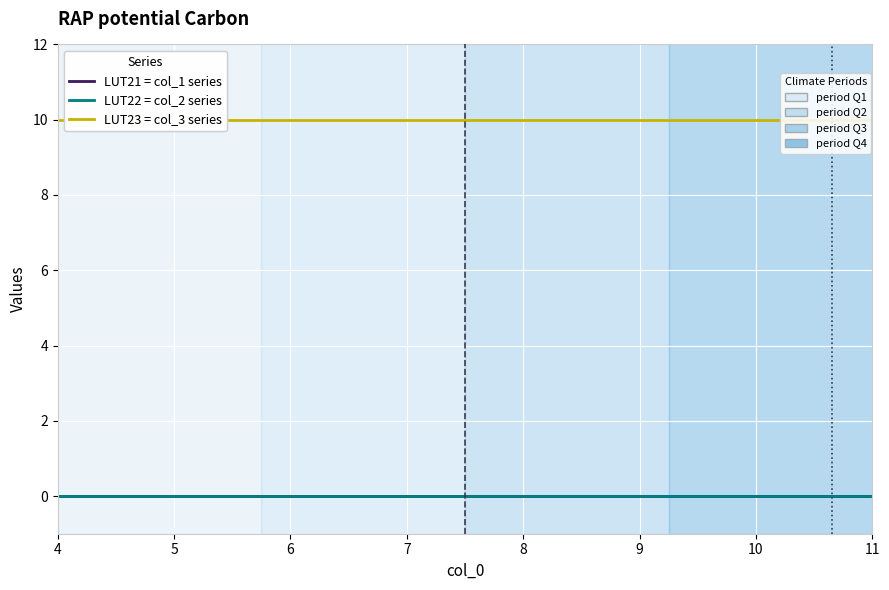

Which series has the largest total across all categories?

LUT23 = col_3 series